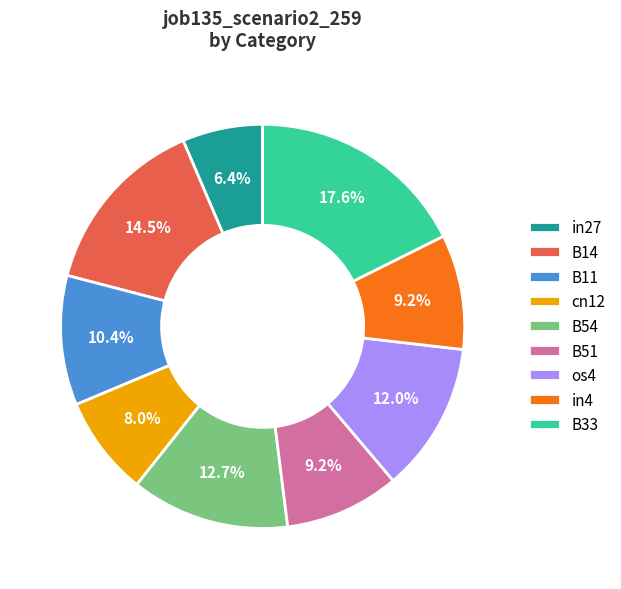

Is in27 the majority of the pie?

No